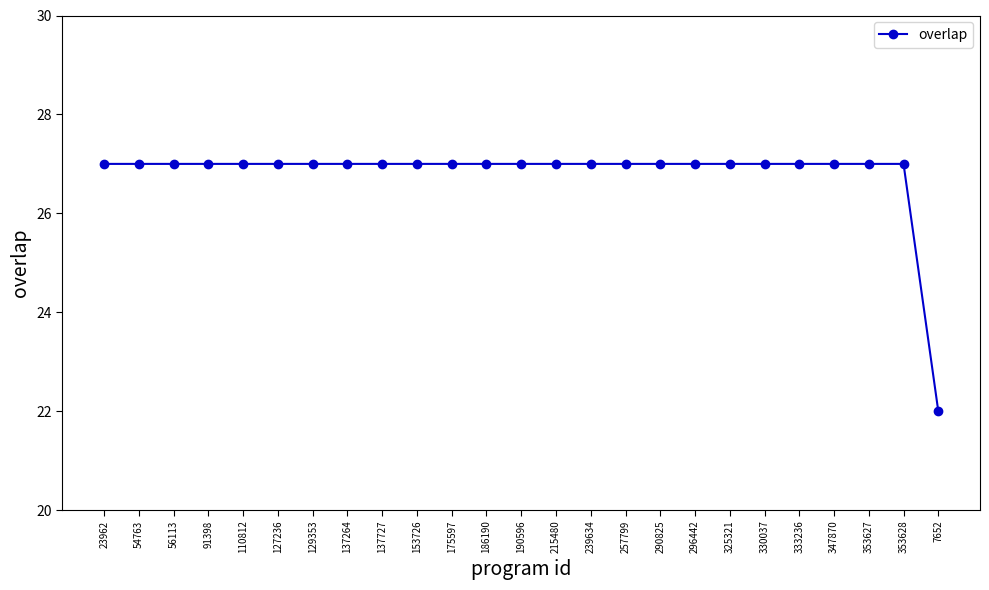

What is the sum of all values?

670